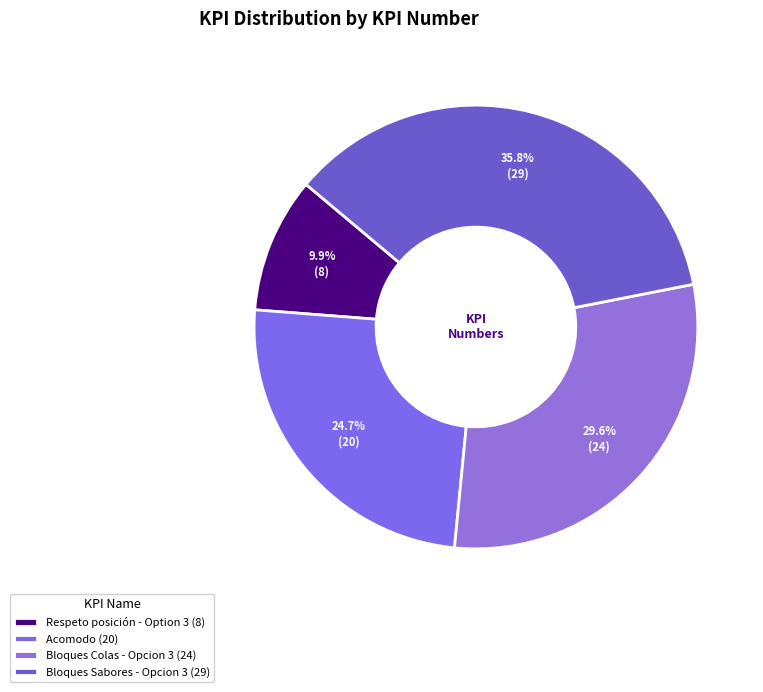

Which category has the smallest portion of the pie?

Respeto posición - Option 3